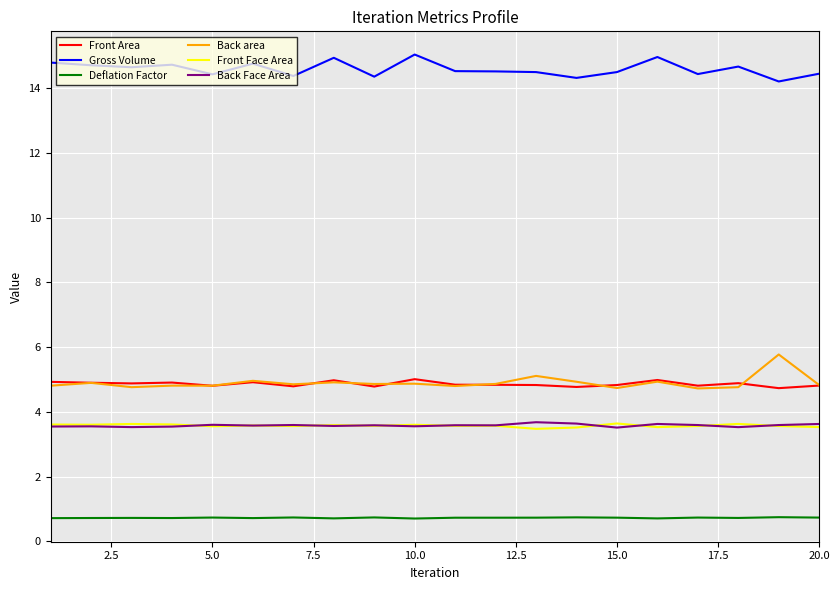

Which series has the largest total across all categories?

Gross Volume